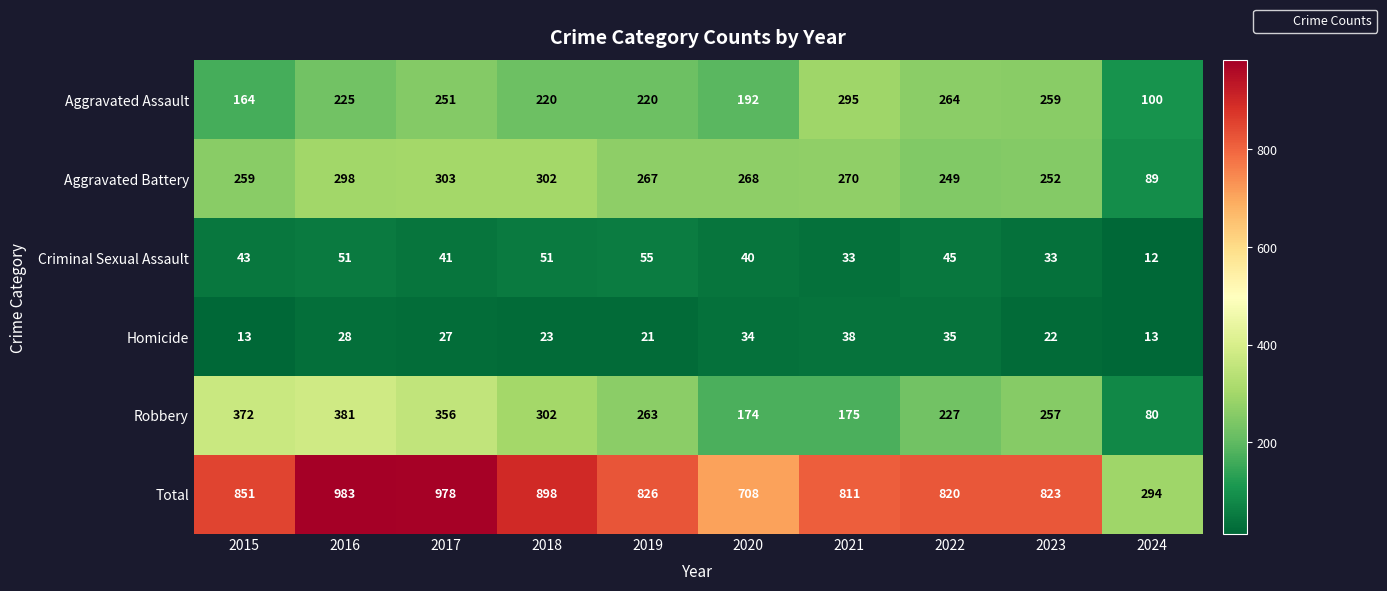

At which label does Robbery reach its peak?

2016